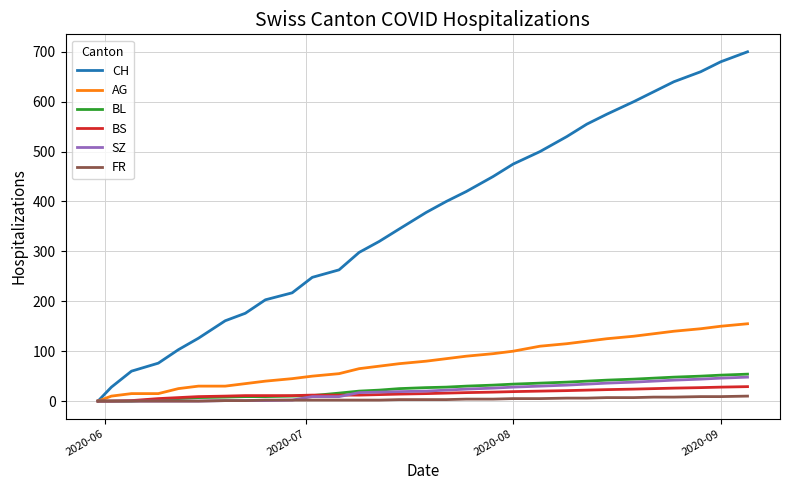

Which series has the widest spread of values?

CH